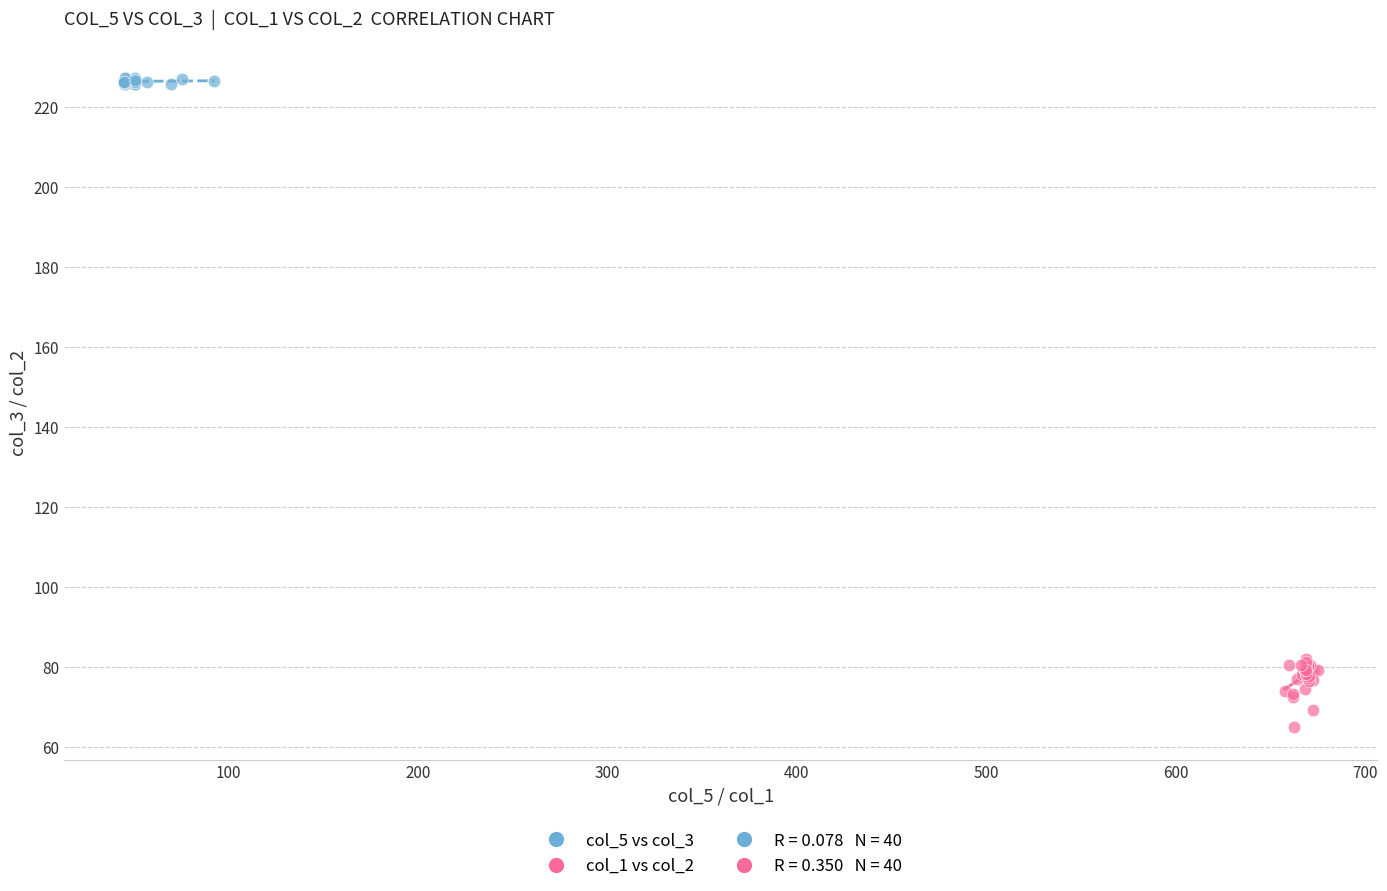

Which series contains the lowest Y value?

col_1 vs col_2